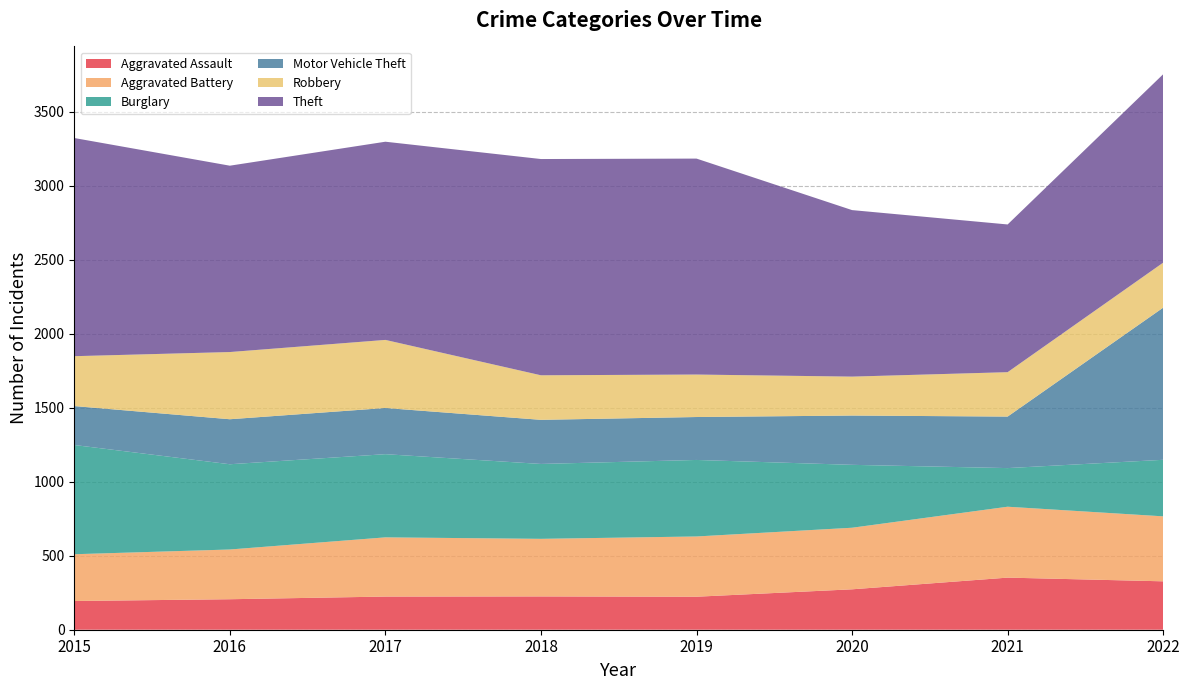

Reading right to left, extract all data points from this chart.

Aggravated Assault: 2022=327	2021=352	2020=273	2019=223	2018=225	2017=224	2016=206	2015=194
Aggravated Battery: 2022=439	2021=479	2020=416	2019=407	2018=389	2017=400	2016=336	2015=316
Burglary: 2022=382	2021=261	2020=425	2019=517	2018=506	2017=562	2016=576	2015=738
Motor Vehicle Theft: 2022=1028	2021=348	2020=333	2019=290	2018=298	2017=312	2016=304	2015=263
Robbery: 2022=304	2021=300	2020=263	2019=287	2018=301	2017=460	2016=454	2015=337
Theft: 2022=1273	2021=998	2020=1125	2019=1459	2018=1461	2017=1339	2016=1259	2015=1474